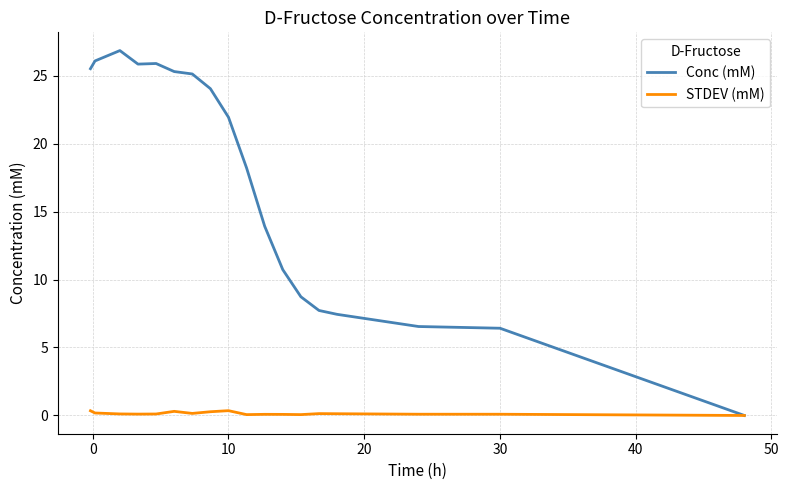

Which series has the largest range (max minus min)?

Conc (mM)